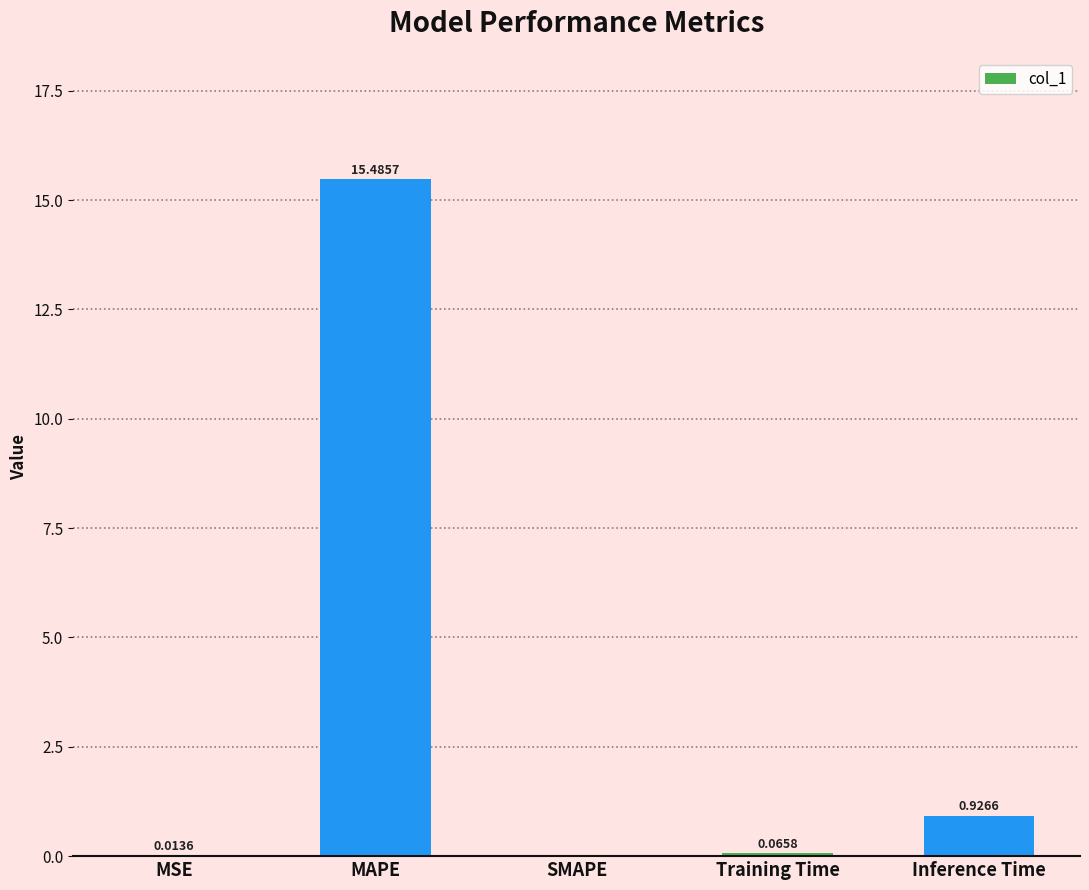

Between SMAPE and Training Time, which is larger?

Training Time